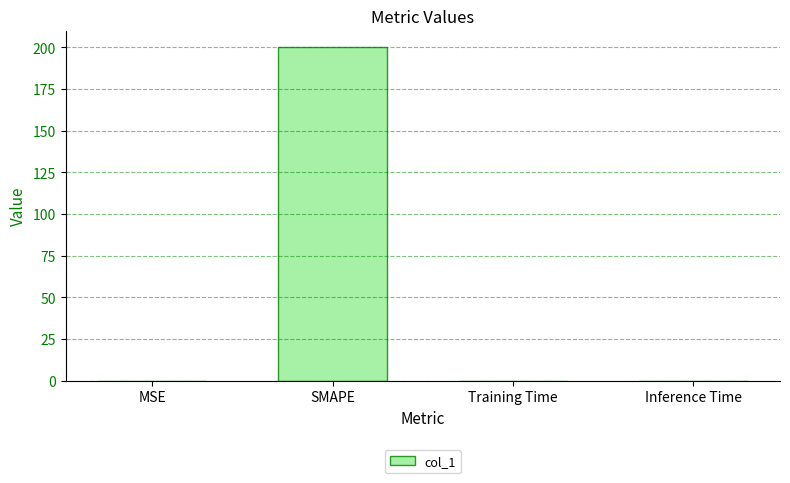

What is the sum of all values?

200.0